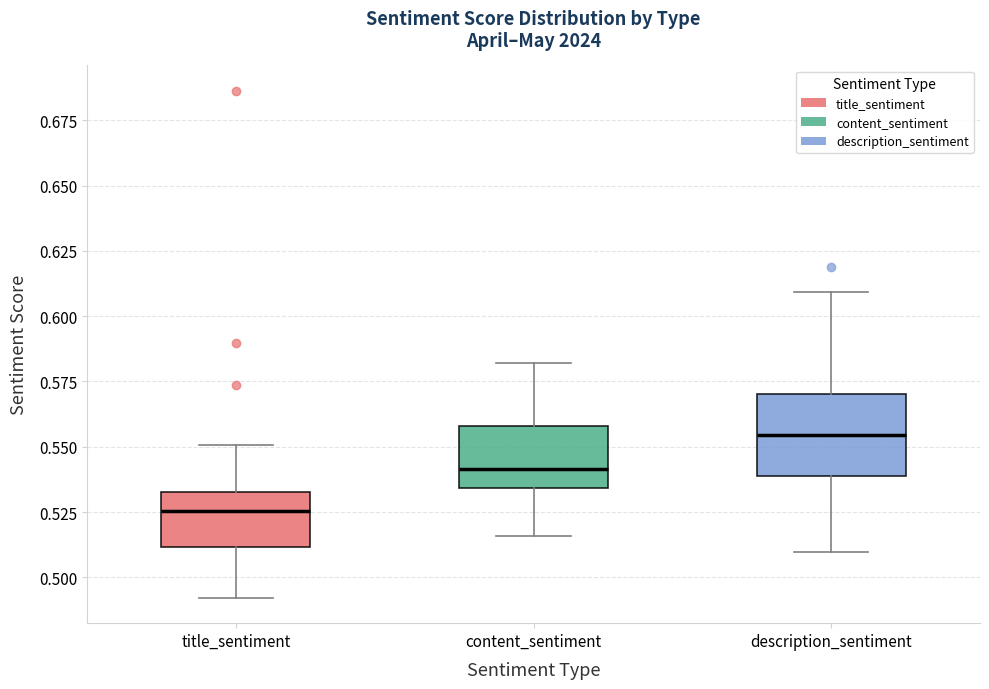

Where does the lower whisker of the box for content_sentiment end on the y-axis? The values are not printed on the chart, so give them approximately, as read against the axis.

0.515